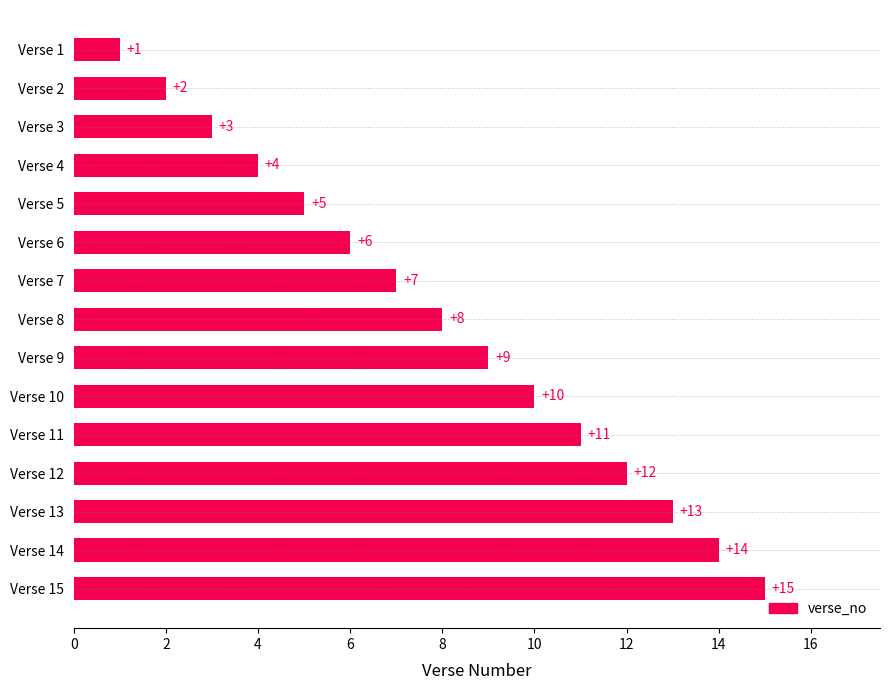

Between Verse 2 and Verse 14, which is larger?

Verse 14